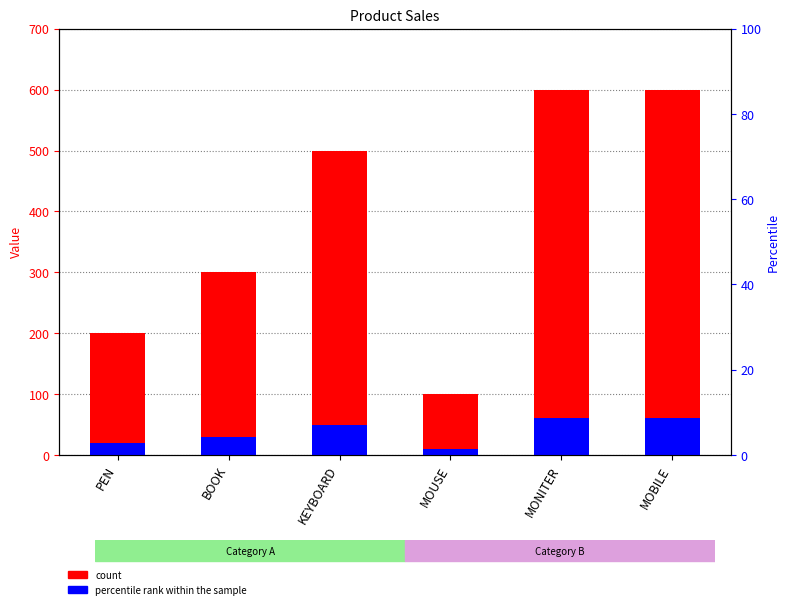

The value of percentile rank within the sample at KEYBOARD is 18. True or false?

False